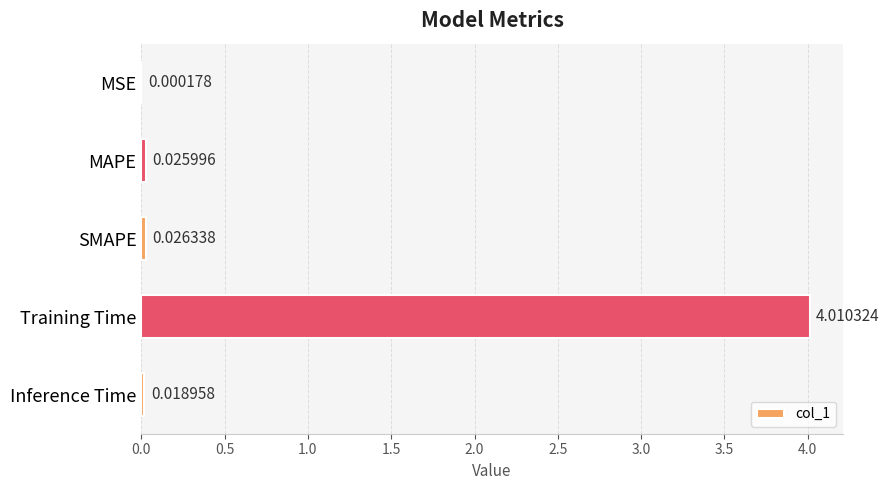

What is the average value?

0.8